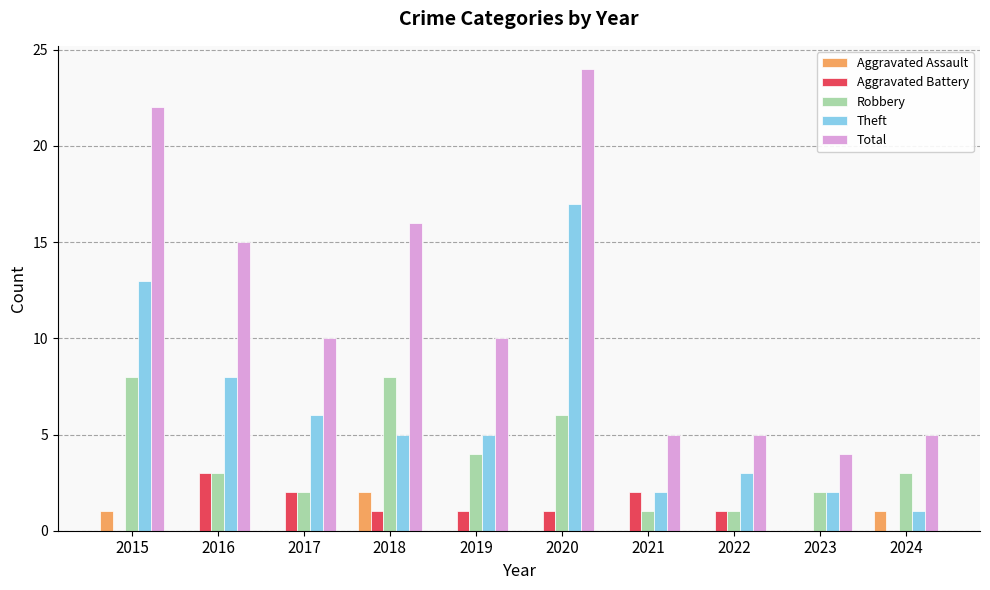

What is the sum of the Total values at 2016 and 2024?

20